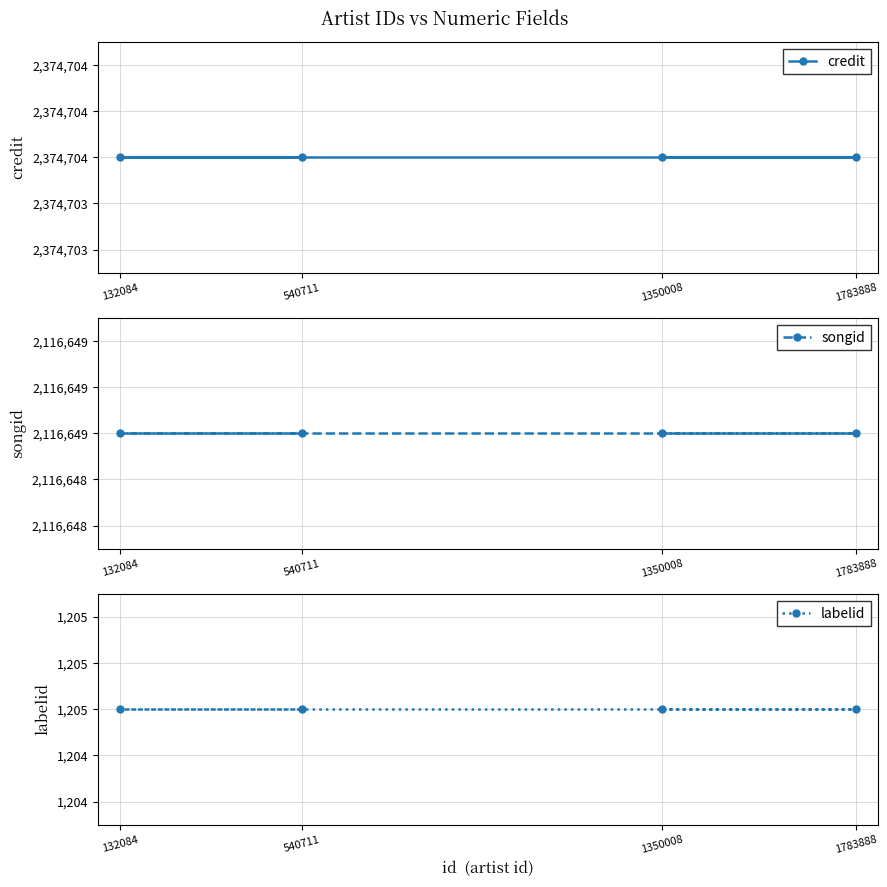

What is the difference between the highest and lowest values at 132084?

2373499